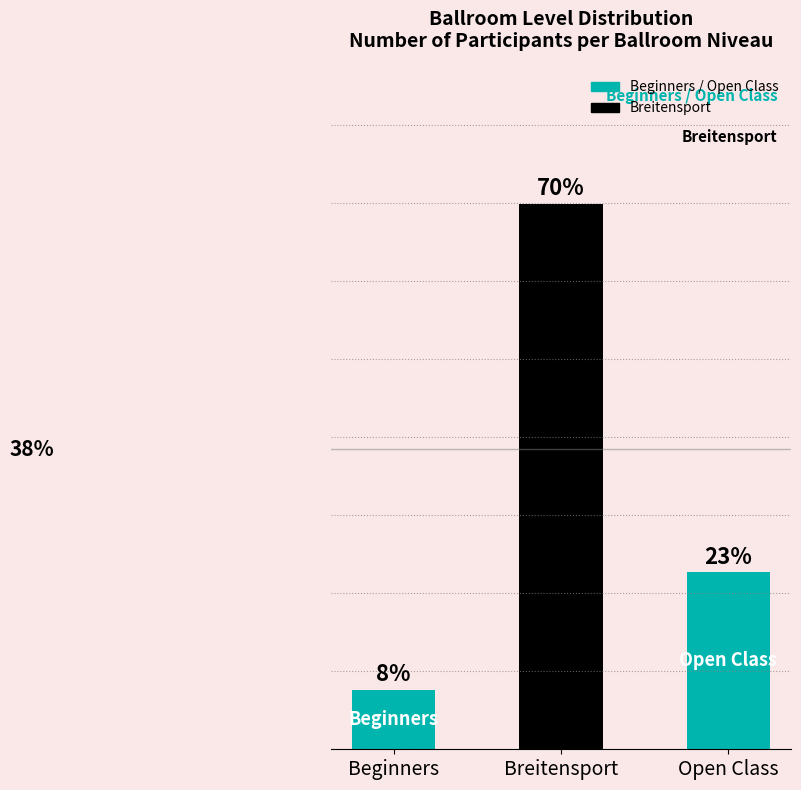

Reading left to right, extract all data points from this chart.

7.5	69.8	22.6